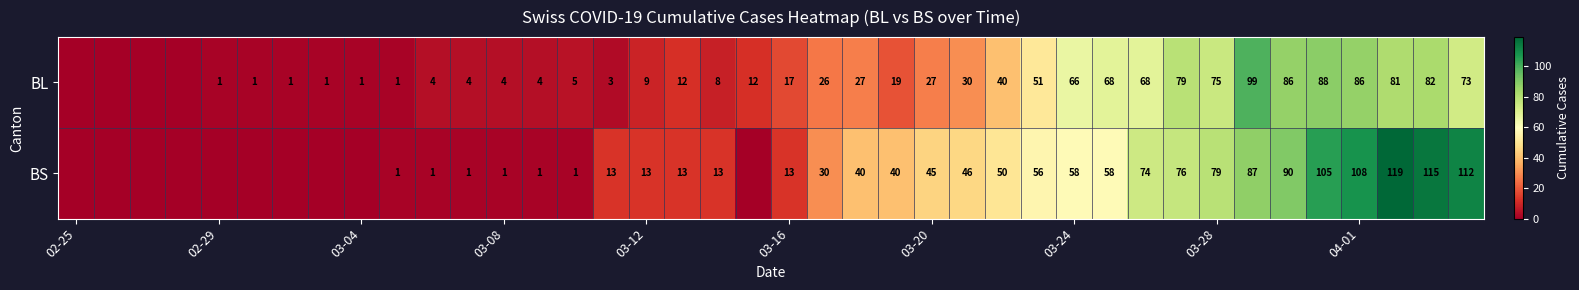

True or false: BL has a value of 23 at 03-16.

False